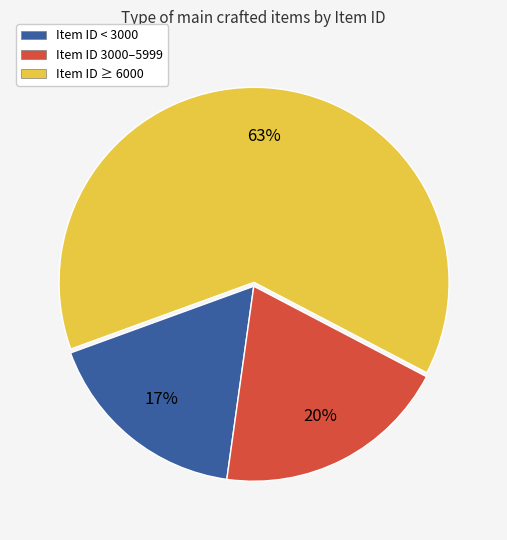

Between Item ID ≥ 6000 and Item ID 3000–5999, which is larger?

Item ID ≥ 6000